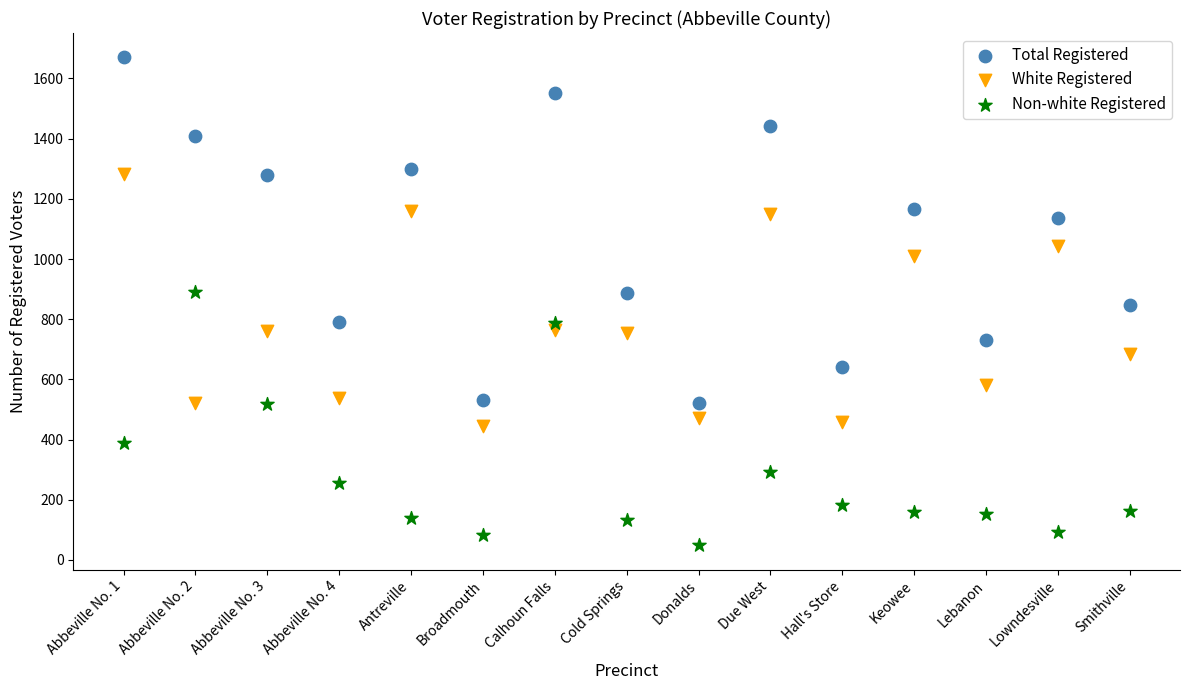

Which series reaches the maximum Y coordinate?

Total Registered